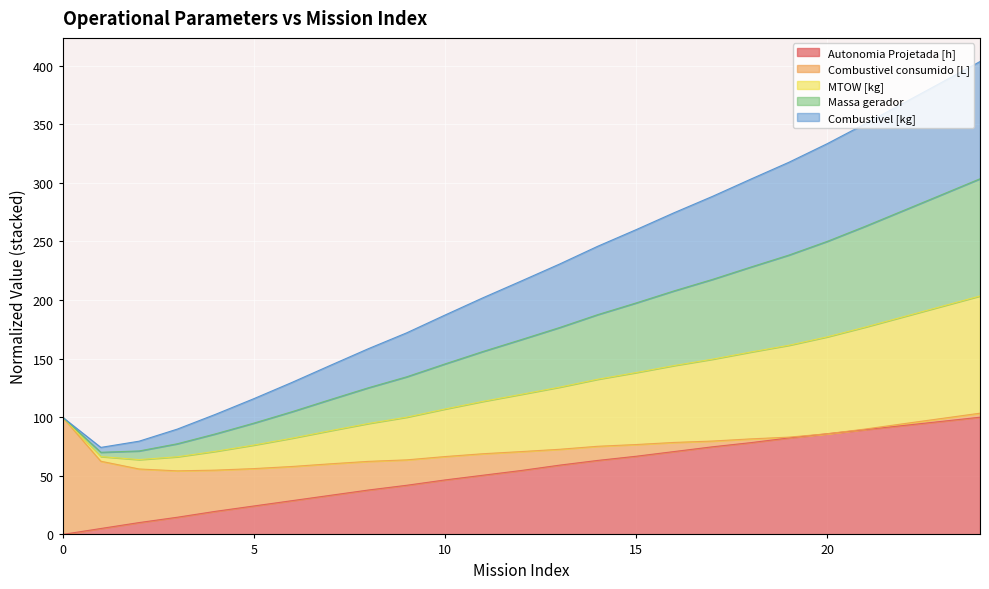

True or false: Massa gerador and MTOW [kg] cross at least once.

False